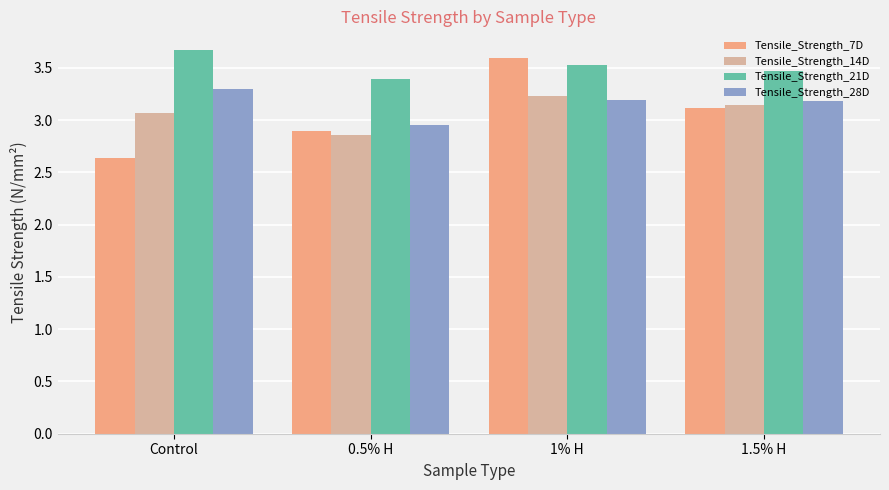

Is the value of Tensile_Strength_7D at 1% H greater than the value of Tensile_Strength_28D at 1% H?

Yes